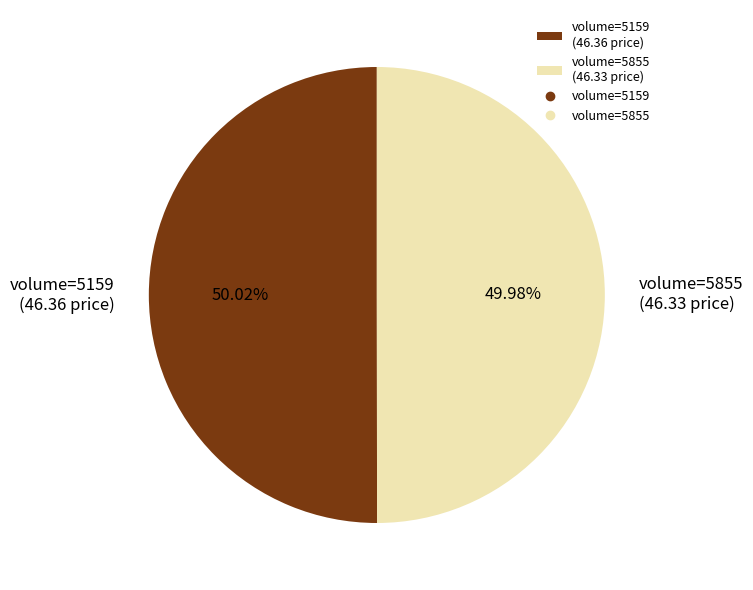

Approximately how many times larger is the value at volume=5159 (46.36 price) compared to volume=5855 (46.33 price)?

1.0